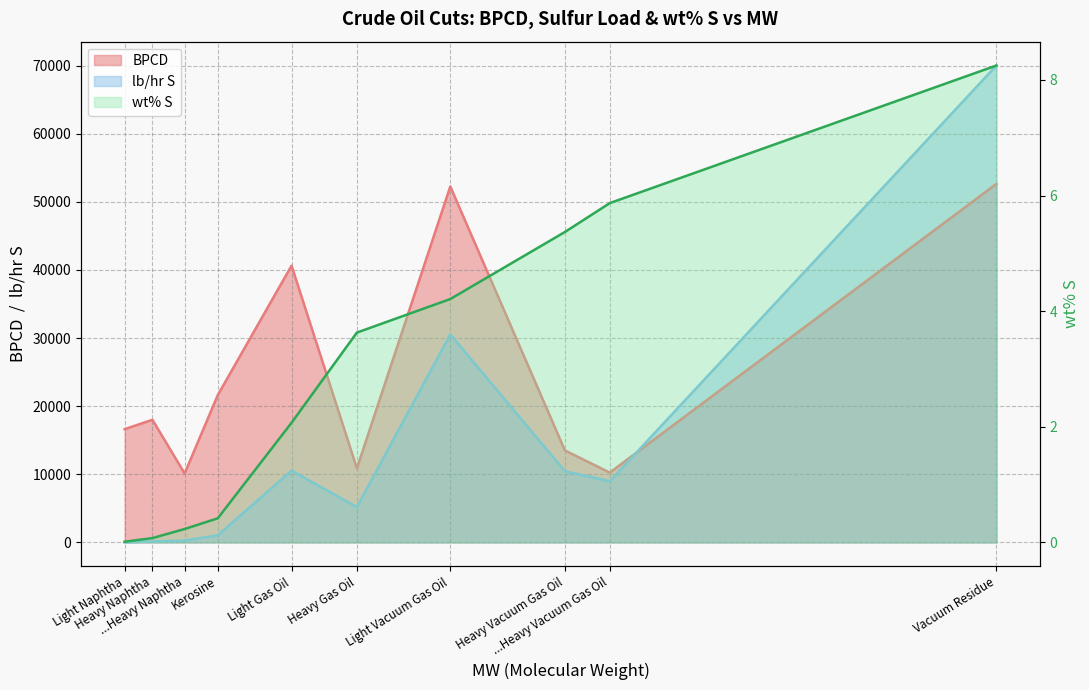

What is the sum of the wt% S values at Kerosine and Light Naphtha?

0.4